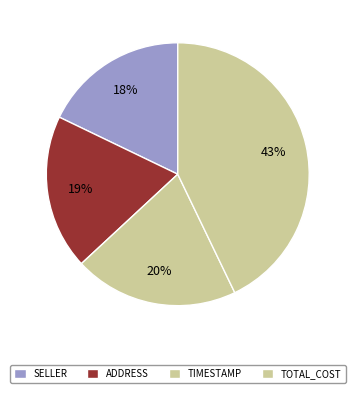

How many segments does this pie chart have?

4